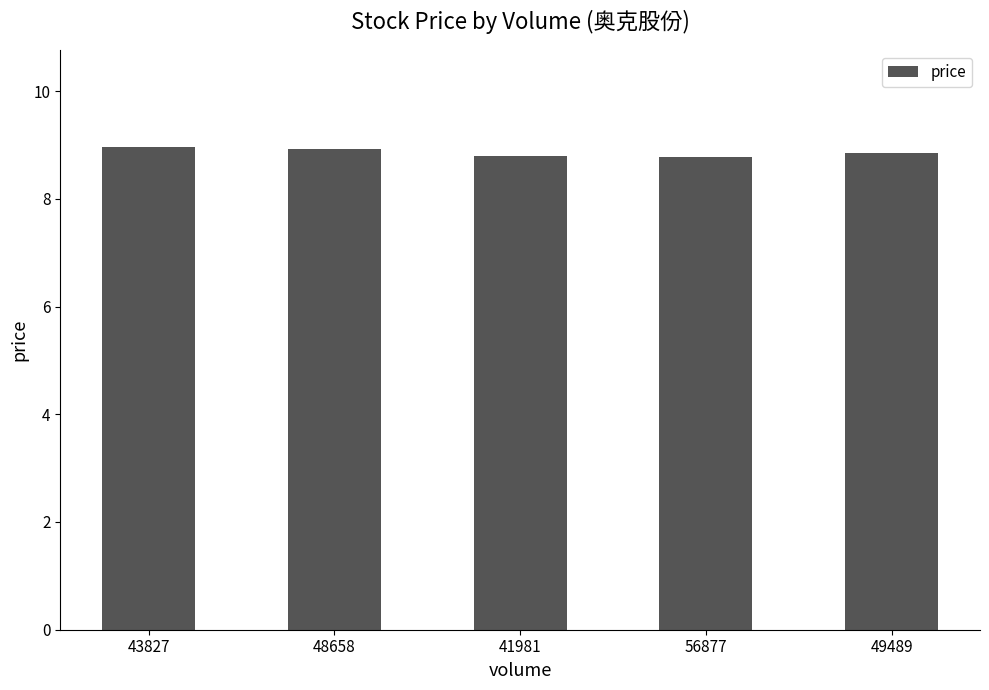

What is the smallest value displayed?

8.8